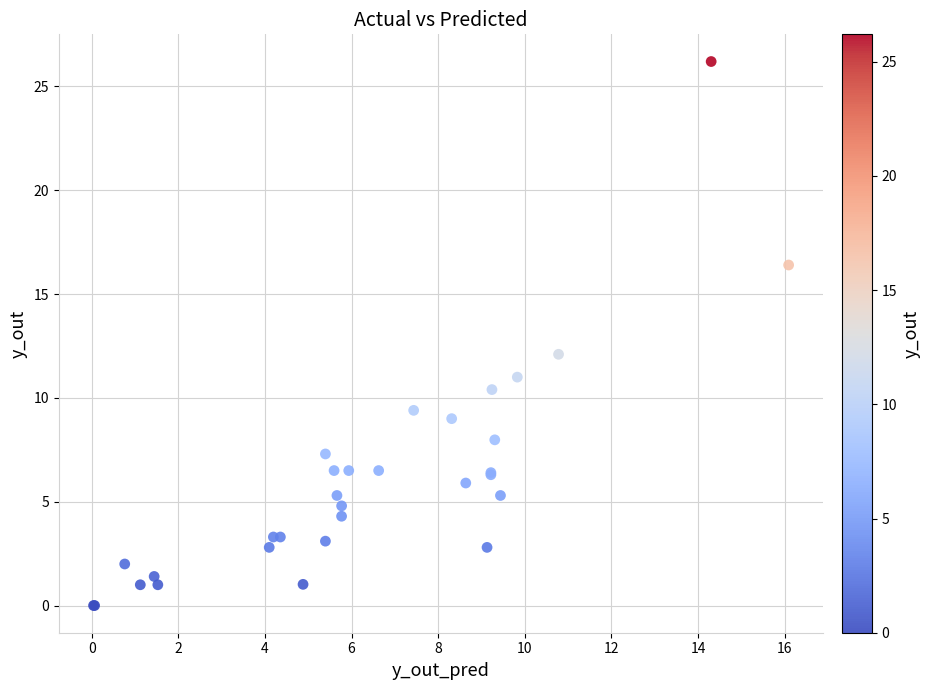

What Y value in the scatter plot is closest to 13?

12.1